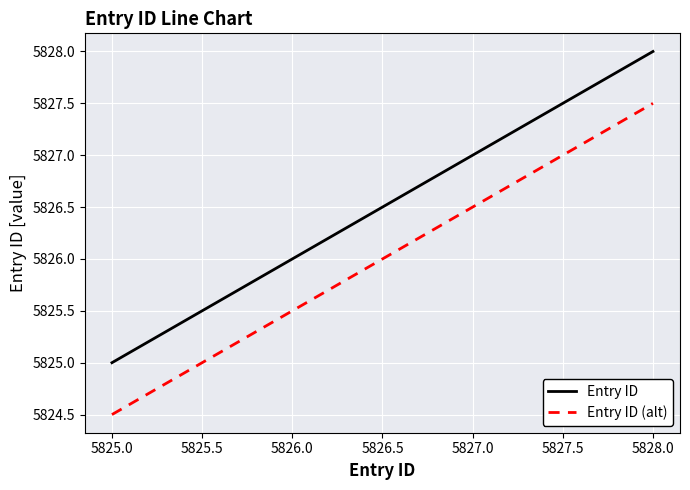

The Entry ID (alt) series shows 5825.5 at 5826.0. True or false?

True